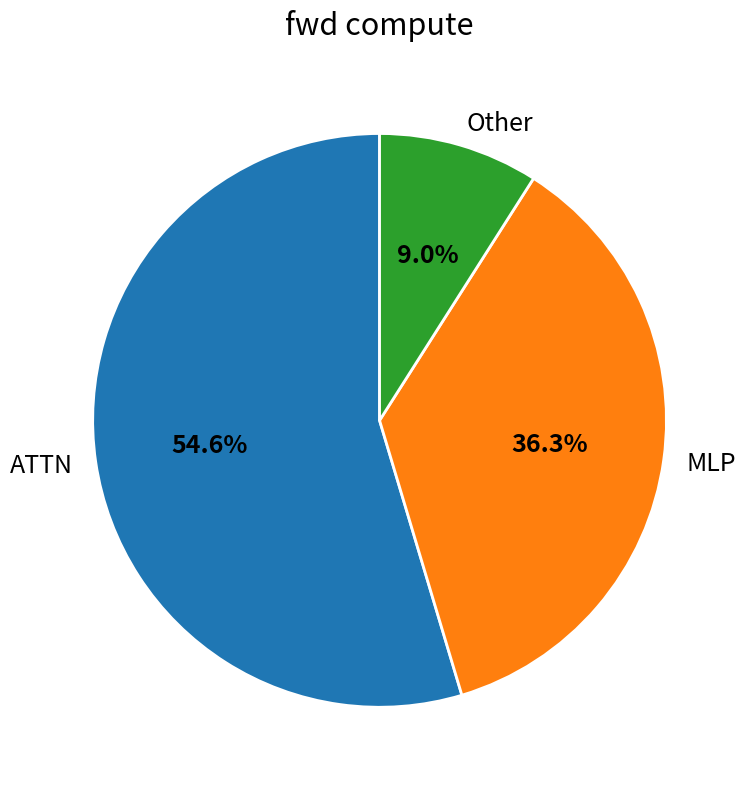

Between ATTN and Other, which is larger?

ATTN